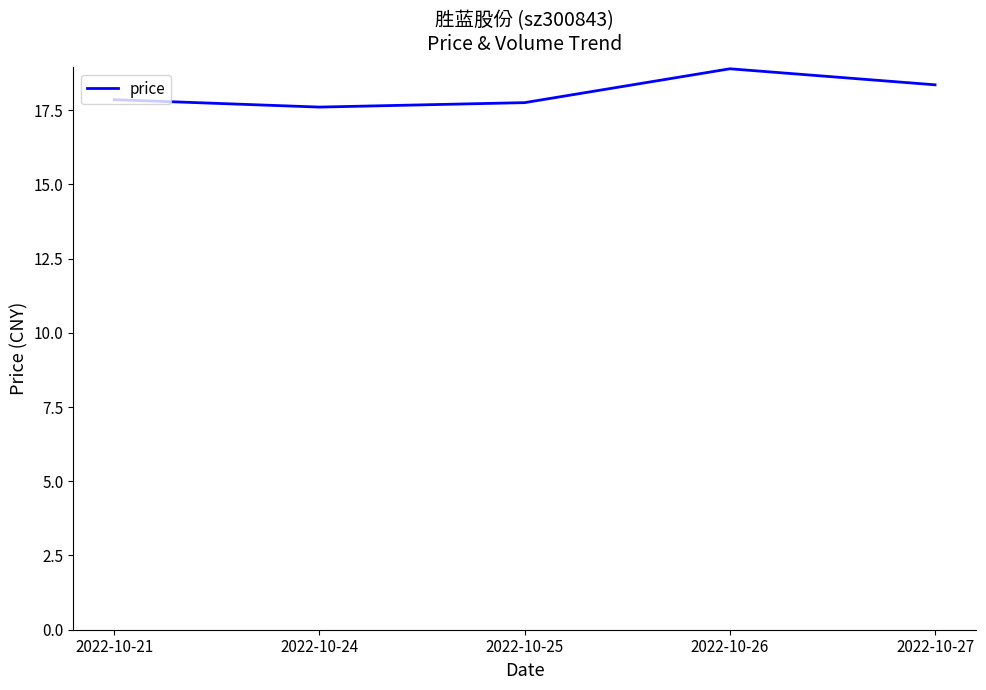

Does the chart display data point markers on the line(s)?

No